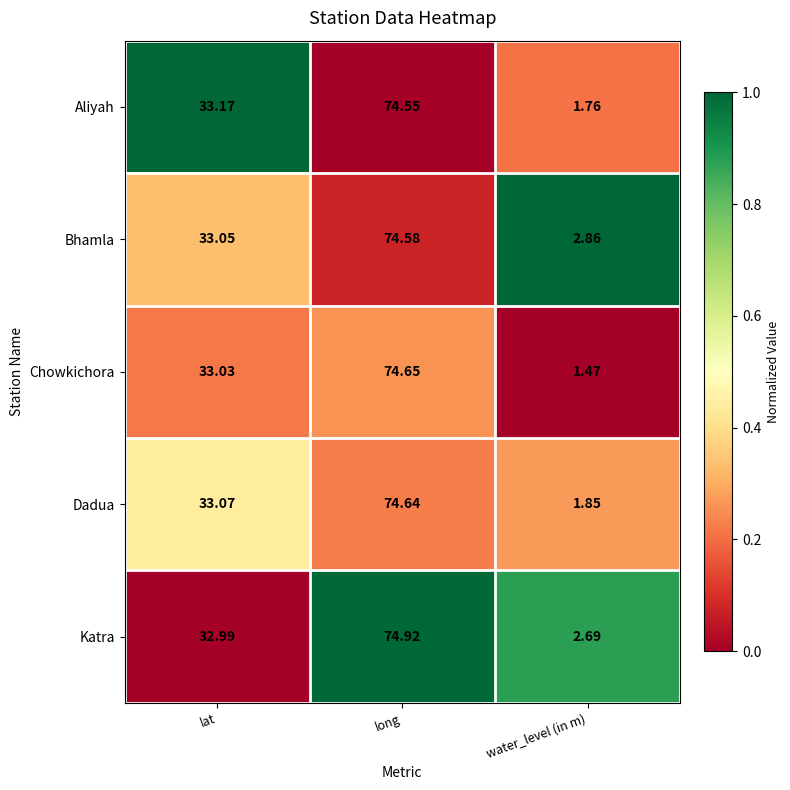

Where does the Chowkichora series first go above 33?

lat